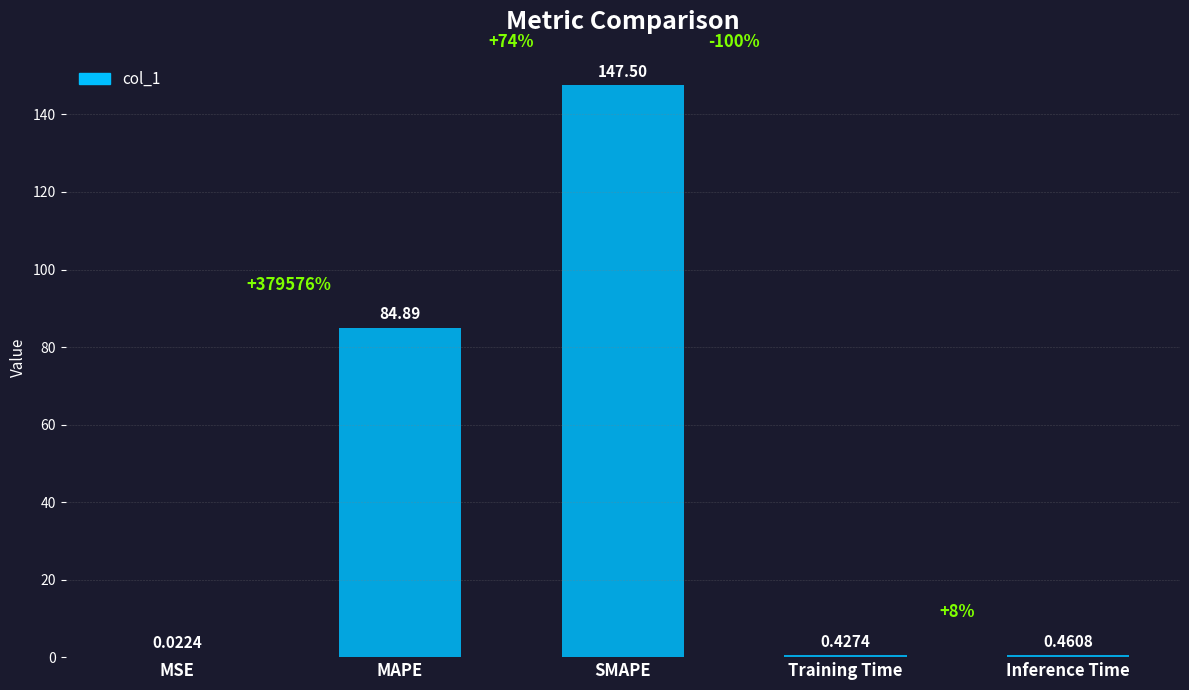

Between SMAPE and Inference Time, which is larger?

SMAPE